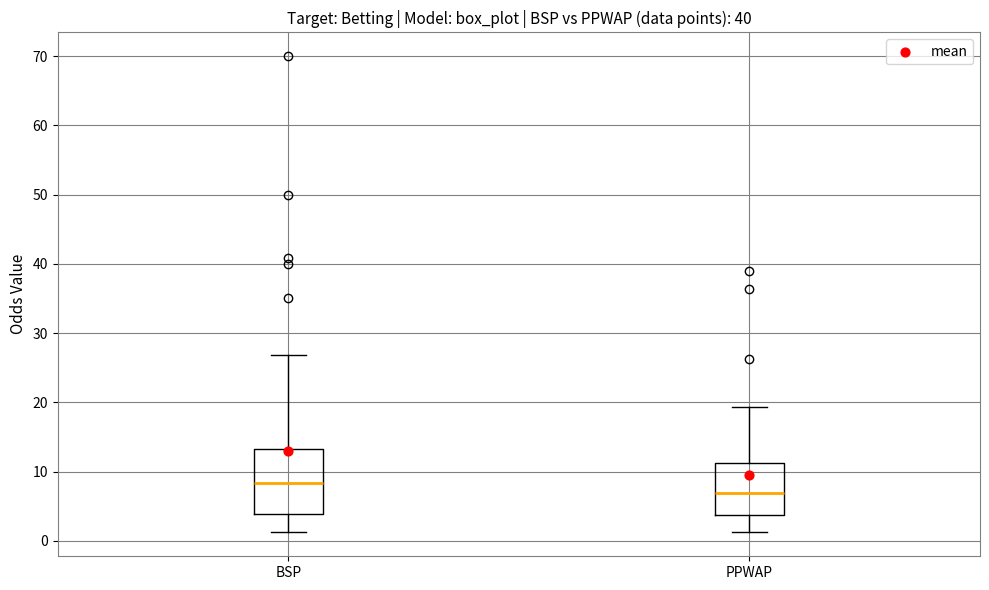

Which box's median line is the lowest?

PPWAP